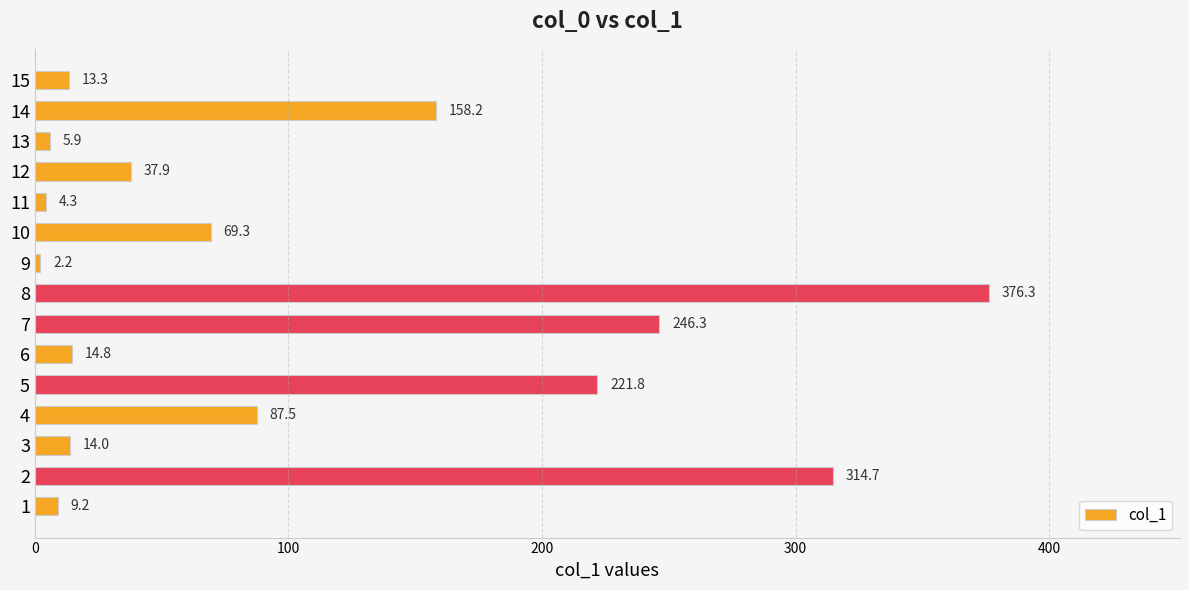

What is the average value?

105.0